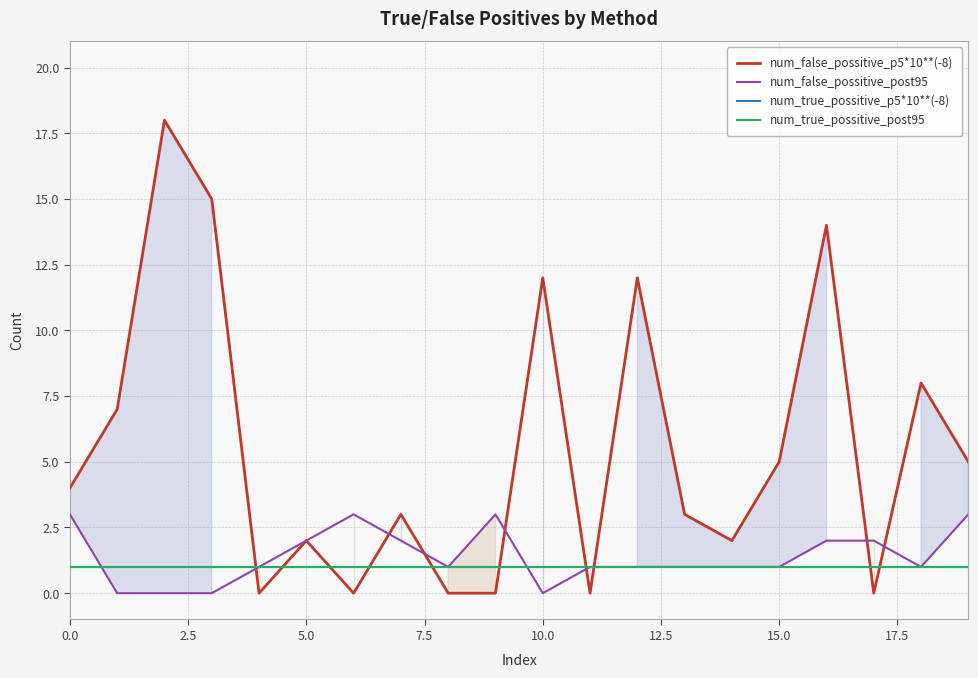

How many distinct data groups are displayed?

4